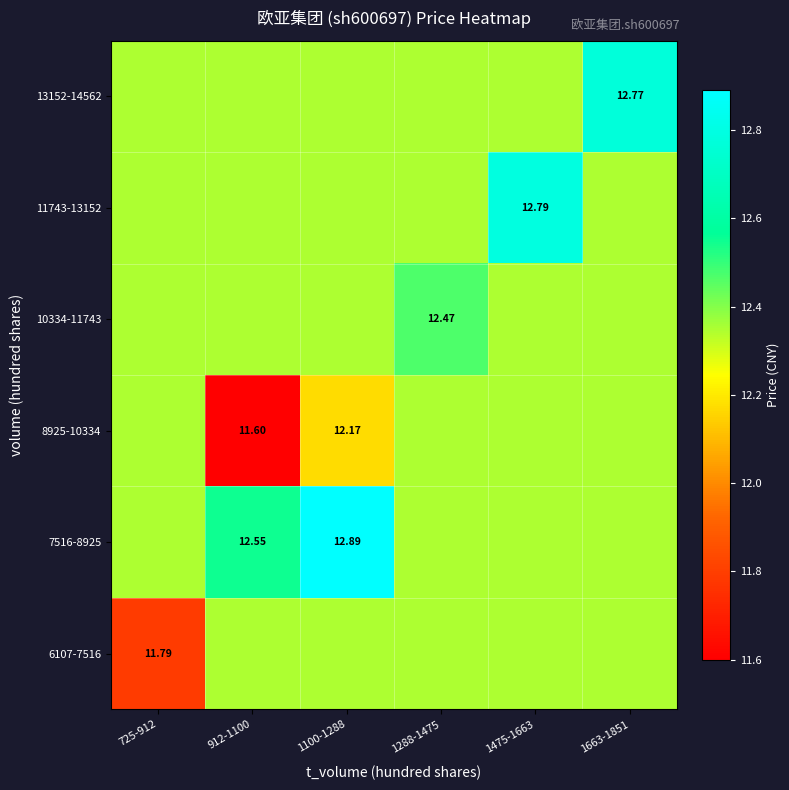

What is the greatest value displayed?

12.9